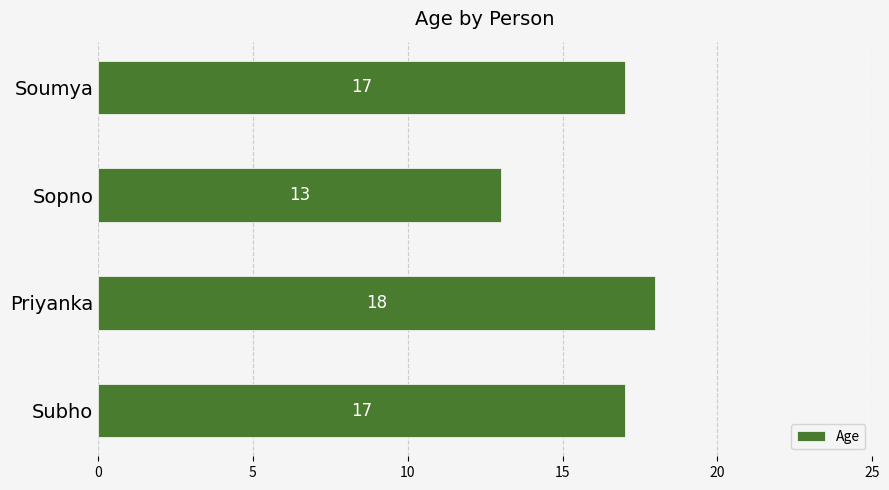

What is the change in value from Subho to Priyanka?

+1